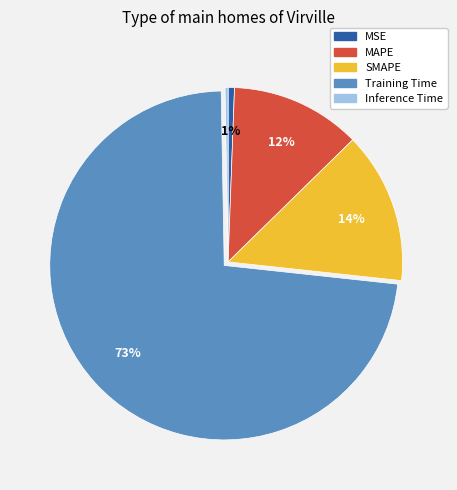

True or false: SMAPE accounts for 3% of the total.

False